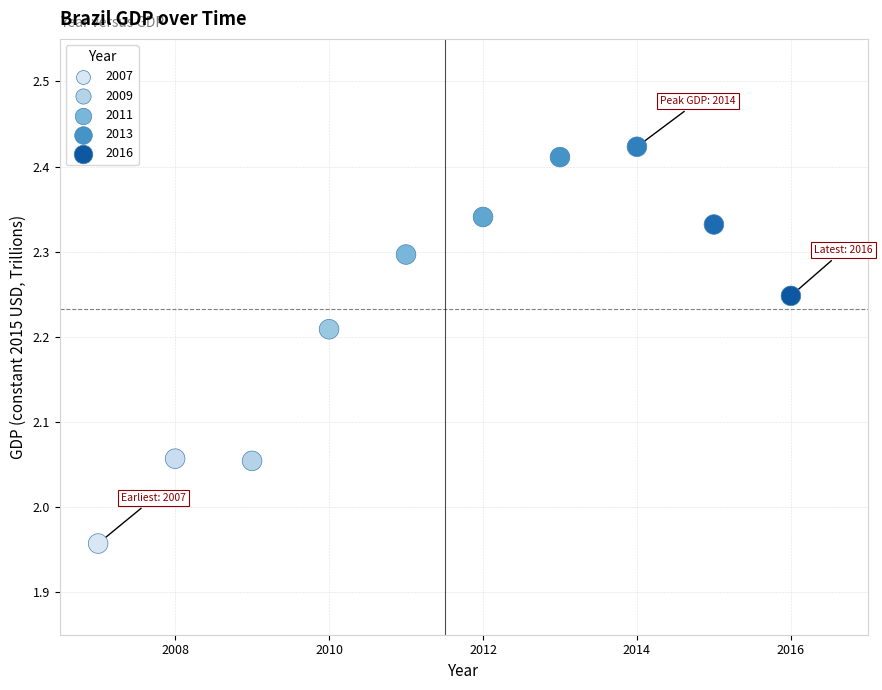

What is the average X value?

2011.5